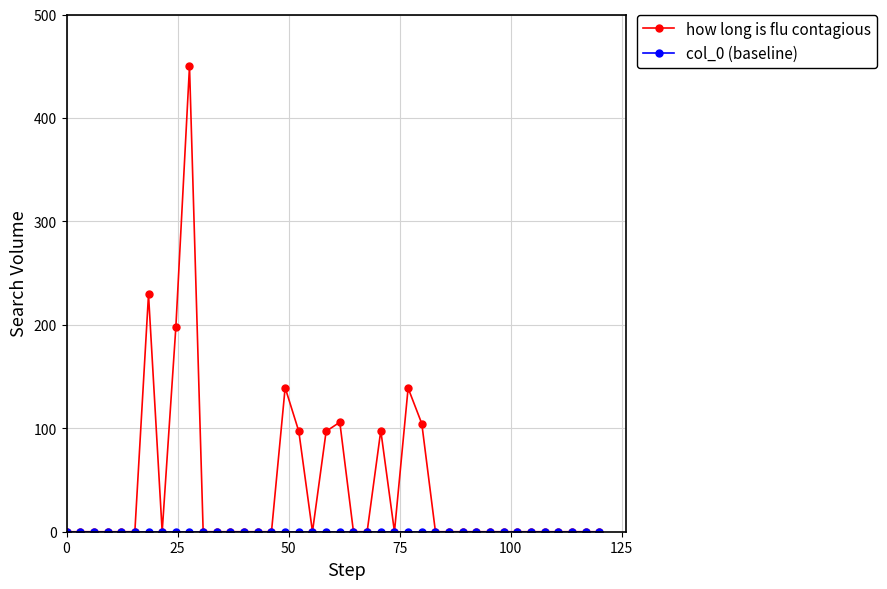

Which series has the largest total across all categories?

how long is flu contagious